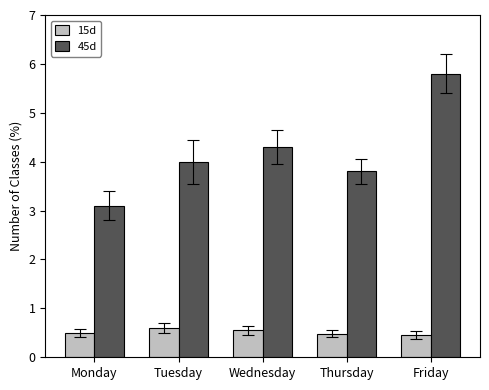

What are all the series names shown in the legend?

15d, 45d